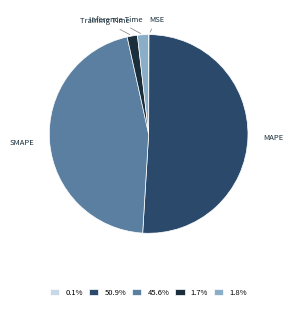

Between Training Time and SMAPE, which is larger?

SMAPE